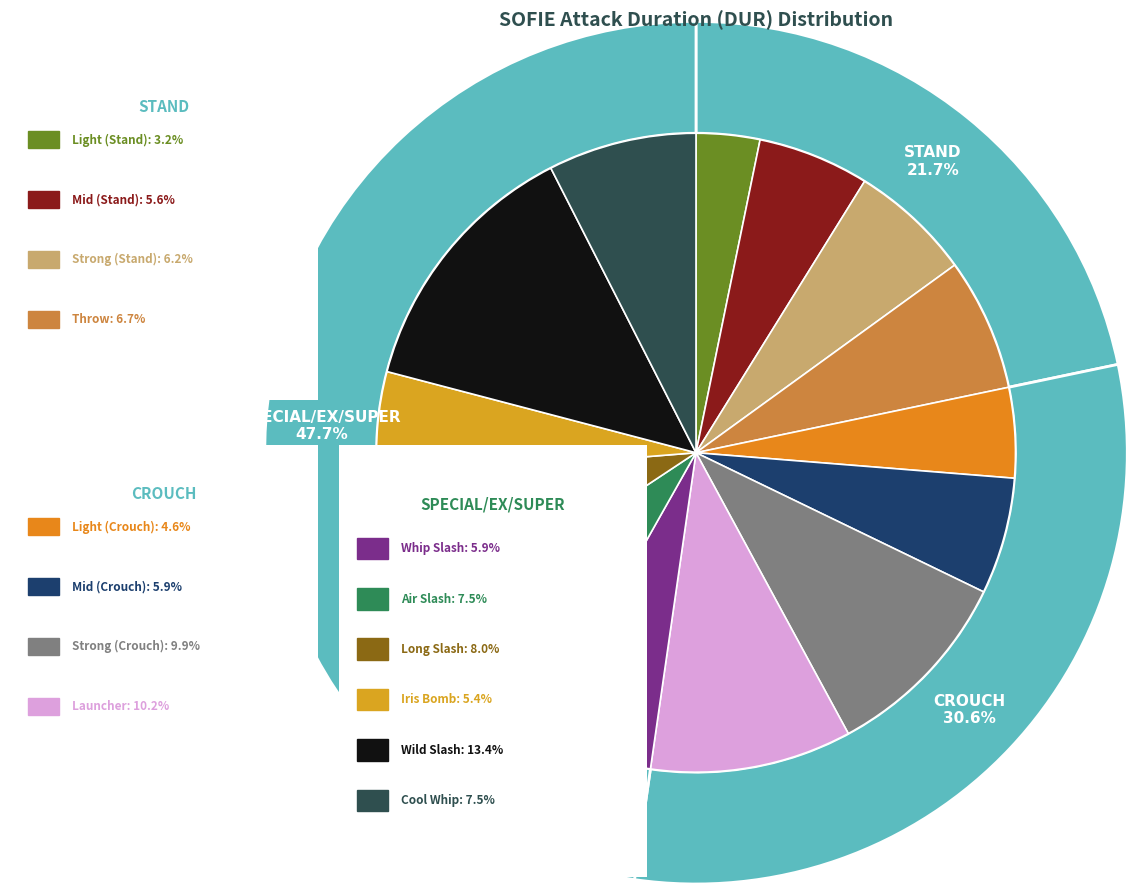

To the nearest percent, what is the difference between the Light (Crouch) and Cool Whip slice percentages?

3%